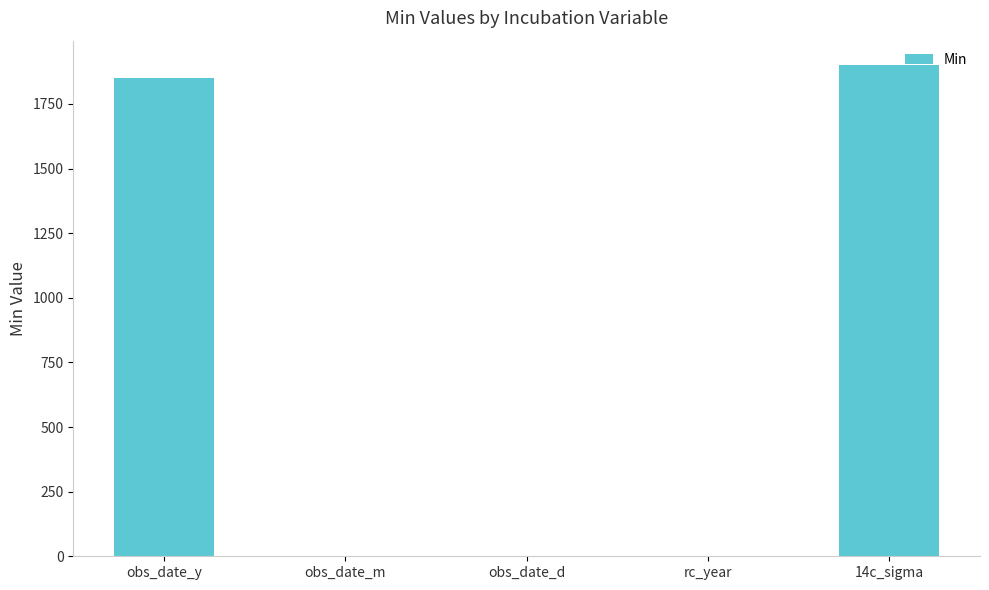

Reading left to right, transcribe all the data shown in this chart.

1850	1	1	1	1900